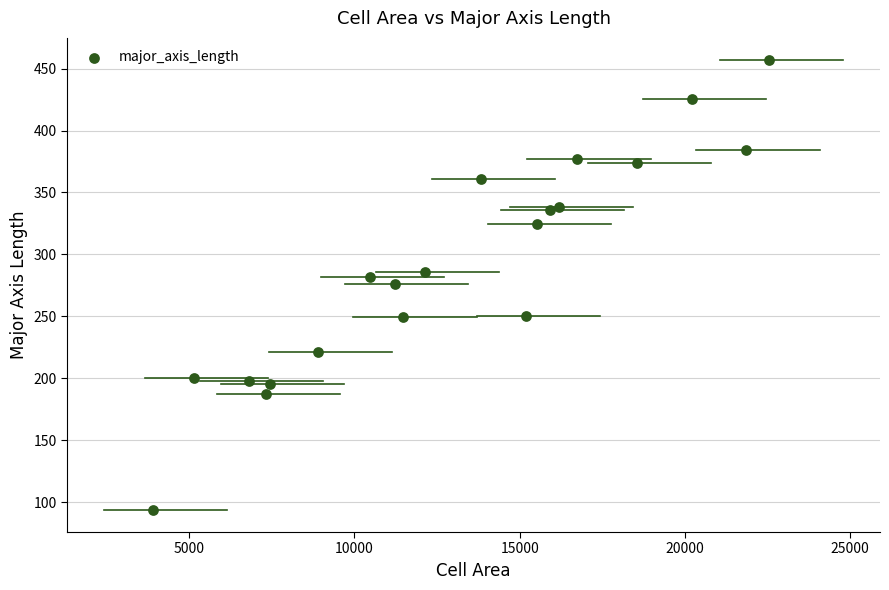

What is the range of Y values (max minus min)?

362.7